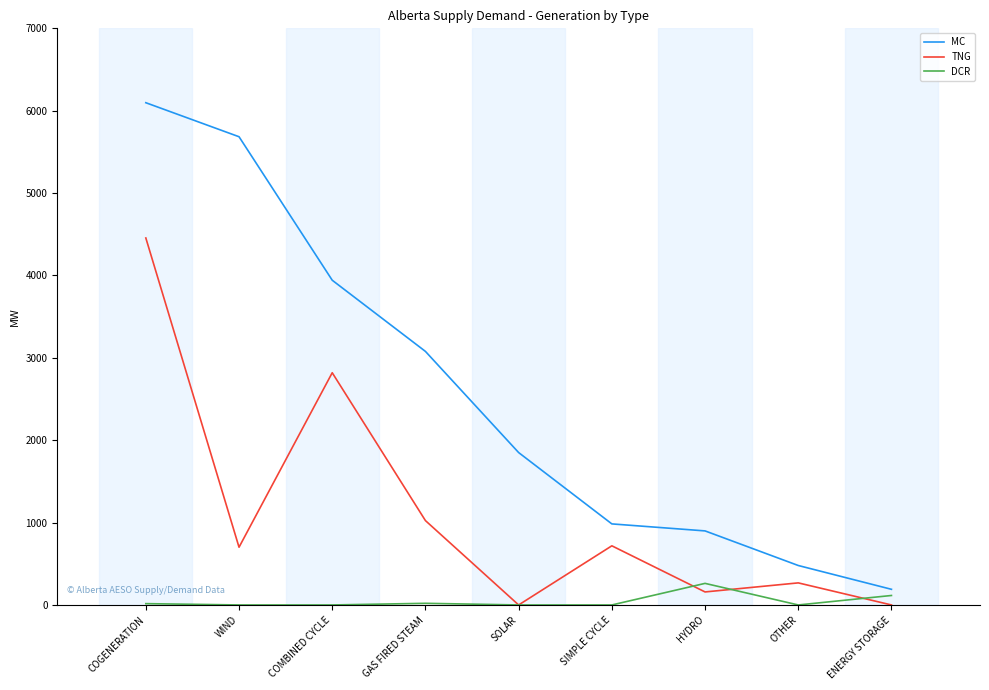

Which category has the highest value across all series?

COGENERATION